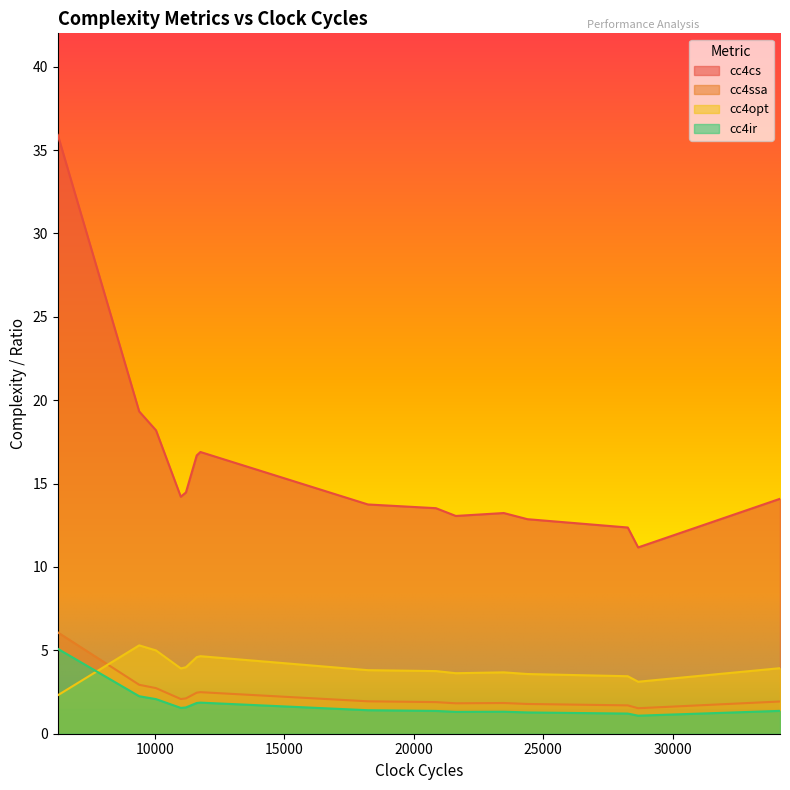

True or false: cc4opt and cc4cs cross at least once.

False